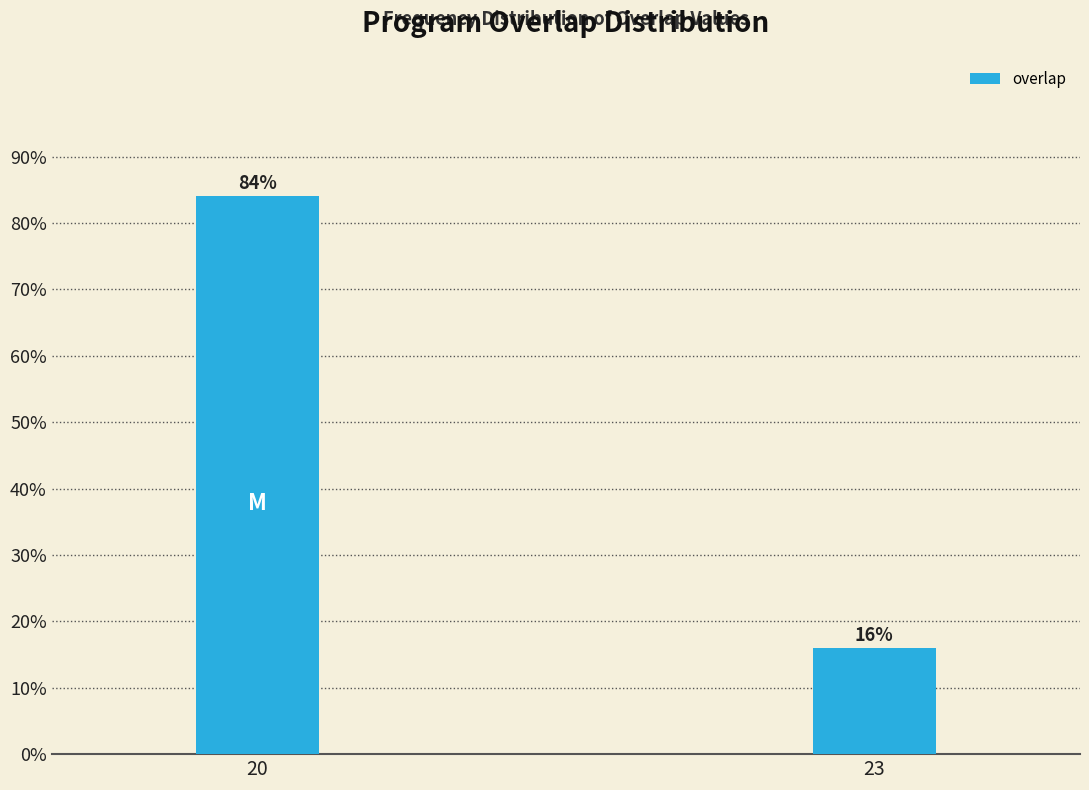

Reading left to right, transcribe all the data shown in this chart.

84	16